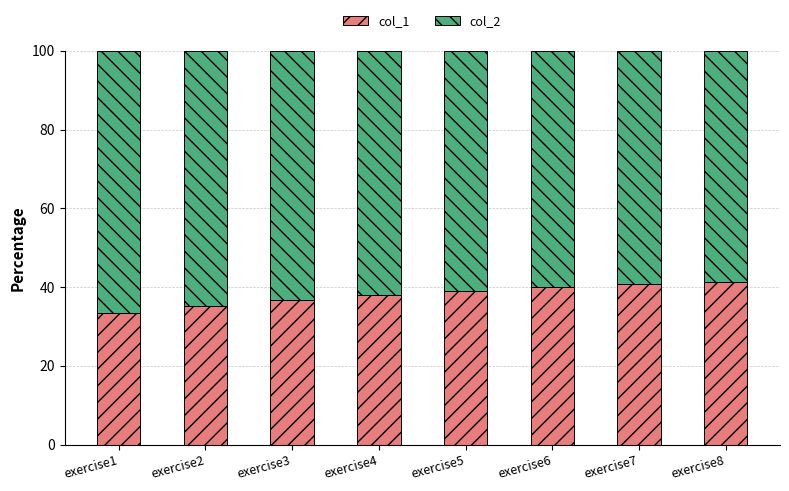

What is the sum of the col_1 values at exercise3 and exercise6?

76.8